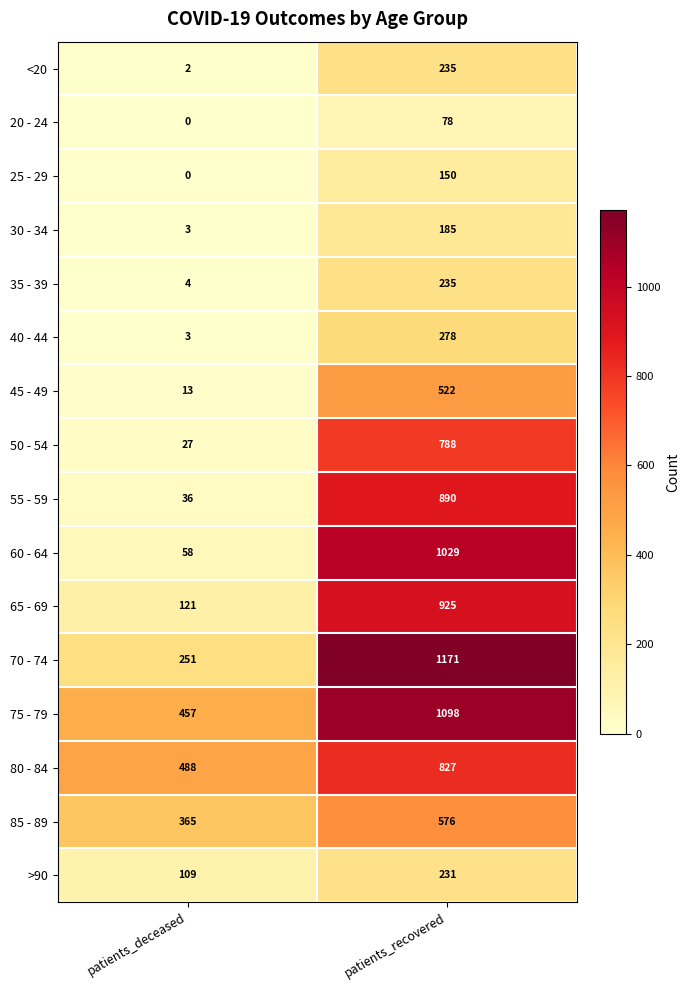

Is it true that 20 - 24 equals 0 at patients_deceased?

True